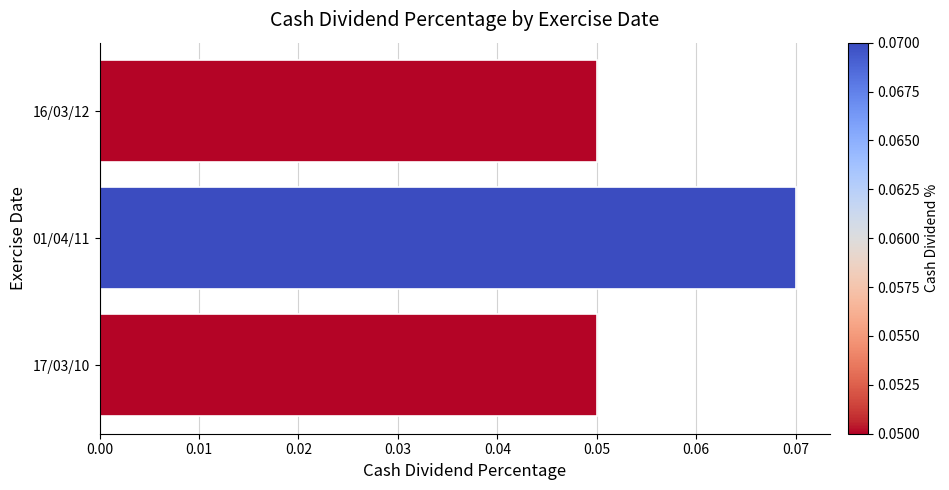

What is the label of the 1st bar from the bottom?

17/03/10